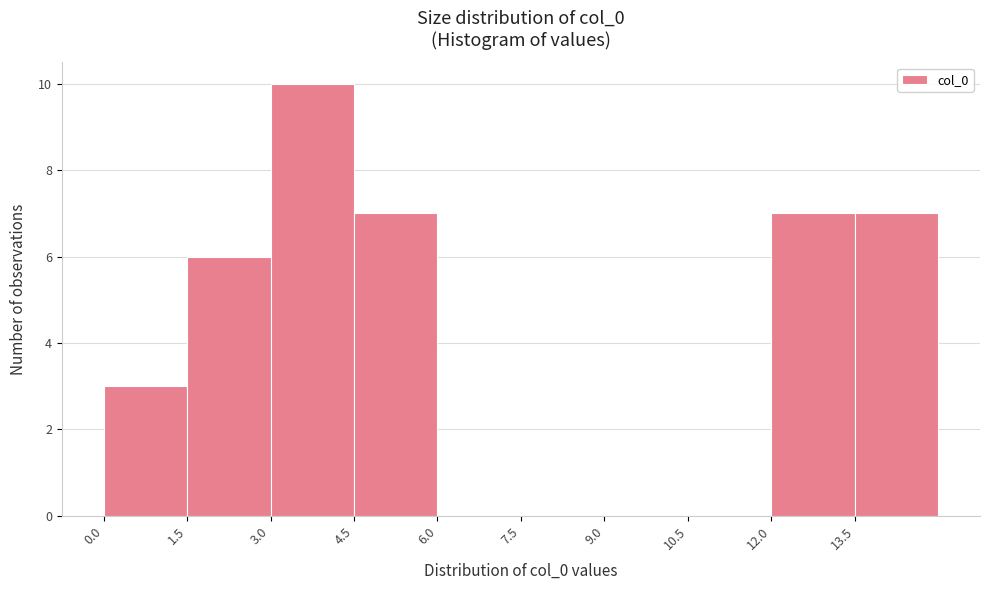

Reading left to right, list every bar in this chart as the range it spans on the x-axis followed by its height. Neither the bar edges nor the heights are printed on the chart, so give them approximately, as read against the axes.

0.0 to 1.5: 3
1.5 to 3.0: 6
3.0 to 4.5: 10
4.5 to 6.0: 7
6.0 to 7.5: 0
7.5 to 9.0: 0
9.0 to 10.5: 0
10.5 to 12.0: 0
12.0 to 13.5: 7
13.5 to 15.0: 7